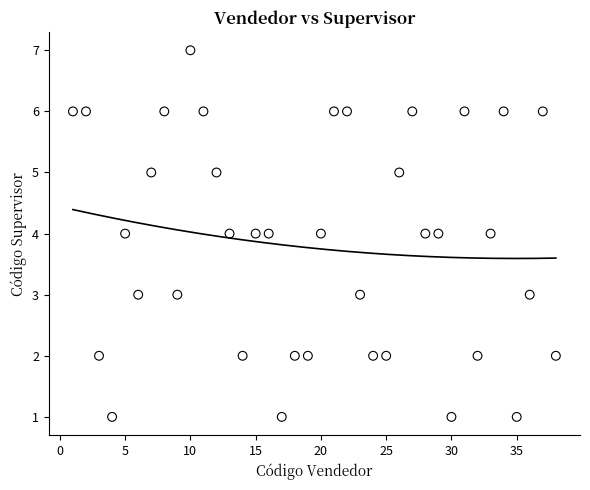

What is the range of Y values (max minus min)?

6